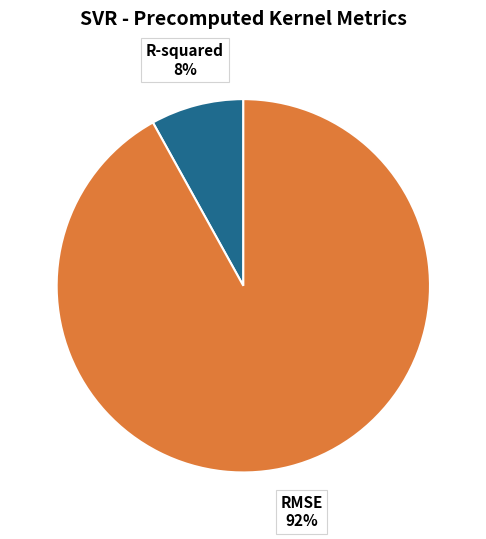

Is there a majority slice in this chart?

Yes